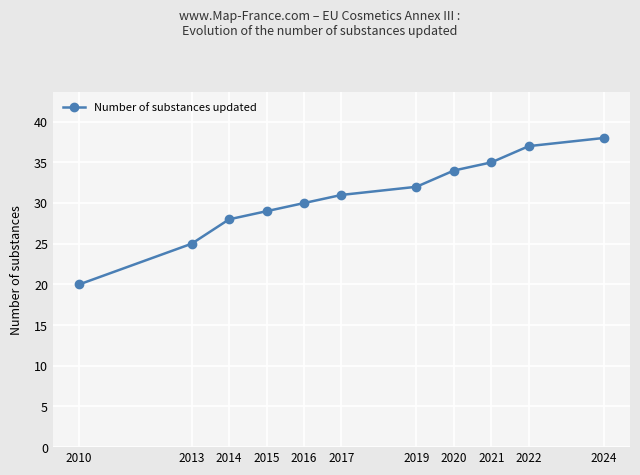

True or false: there are more than 0 points higher than both neighbors.

False